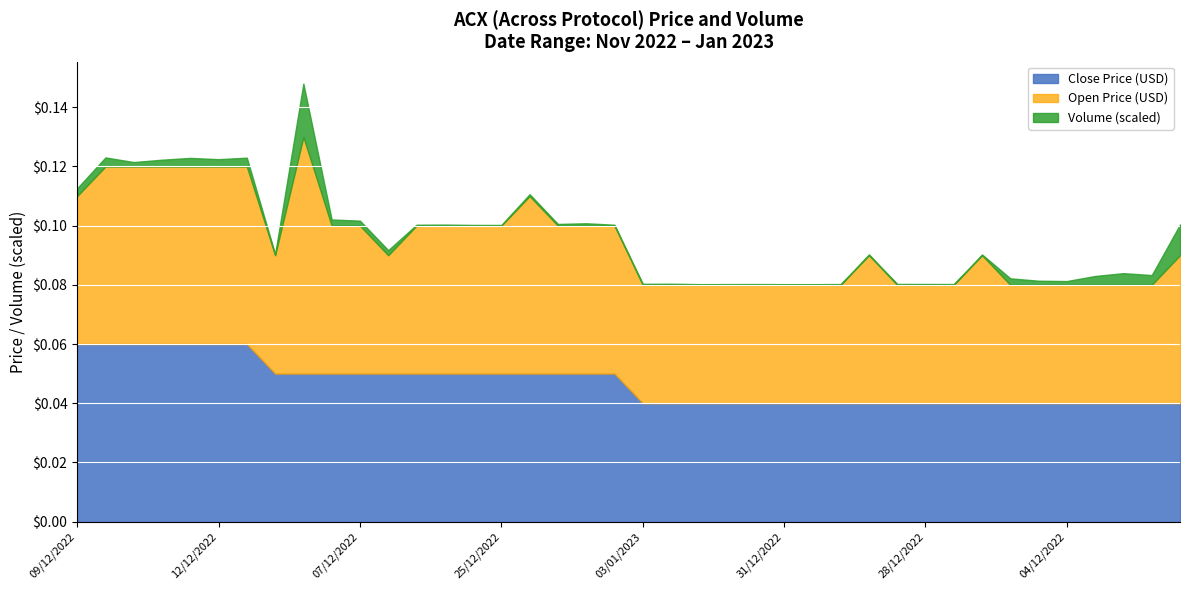

At 02/01/2023, list the series in order from smallest to largest.

close, open, volume